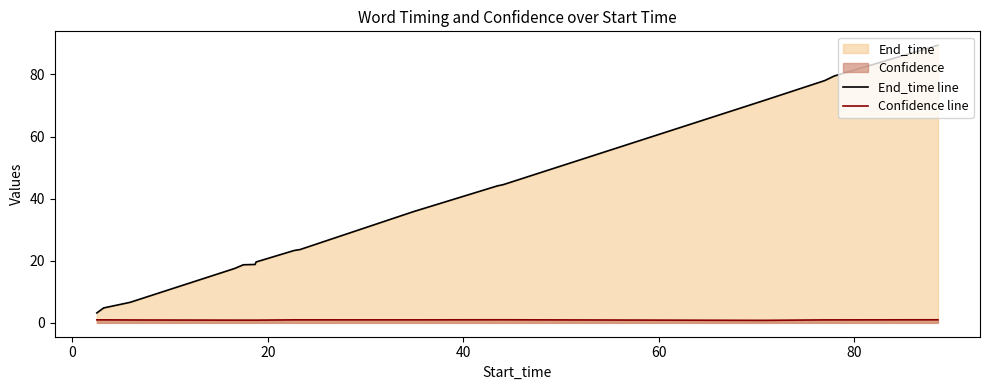

What is the value of the Confidence line point at the 5th from the left?

0.9